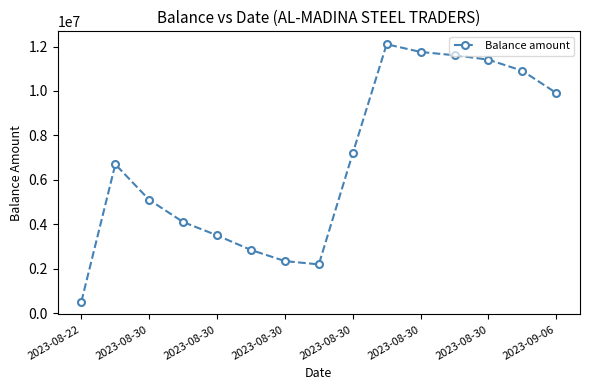

Reading left to right, what are all the values shown in this chart?

517123	6696967	5096967	4097967	3497967	2840067	2340067	2190067	7190067	12105134	11755134	11608334	11408334	10908334	9908334